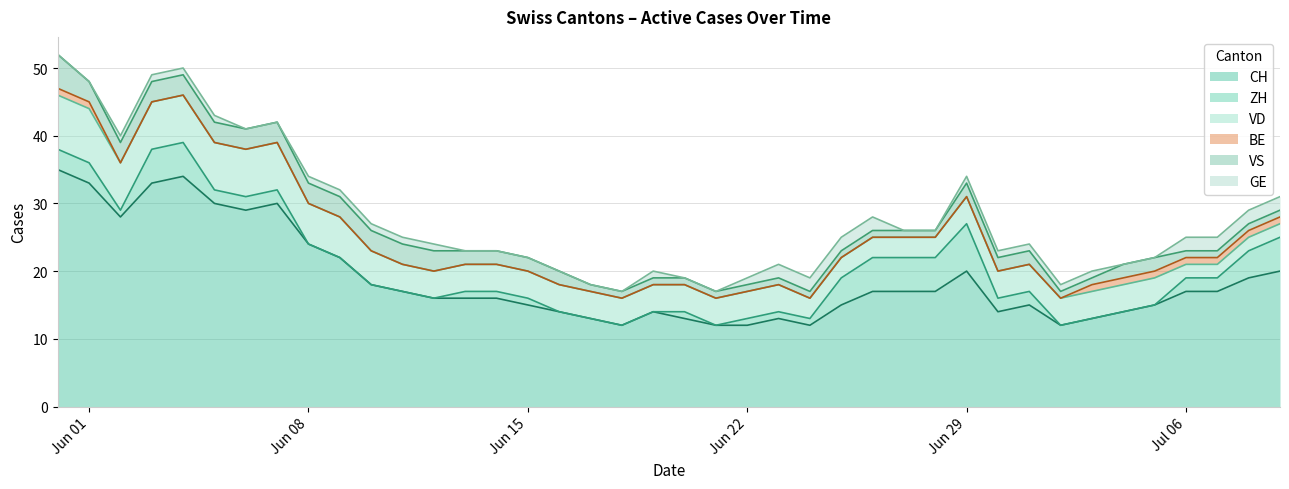

What are all the series names shown in the legend?

CH, ZH, VD, BE, VS, GE